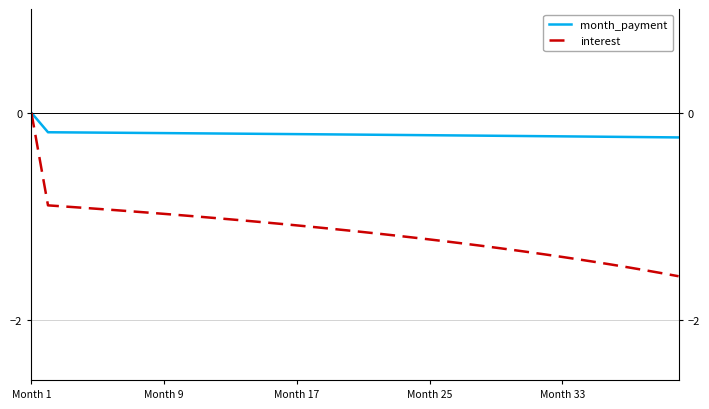

At which category is the sum across all series the highest?

Month 1